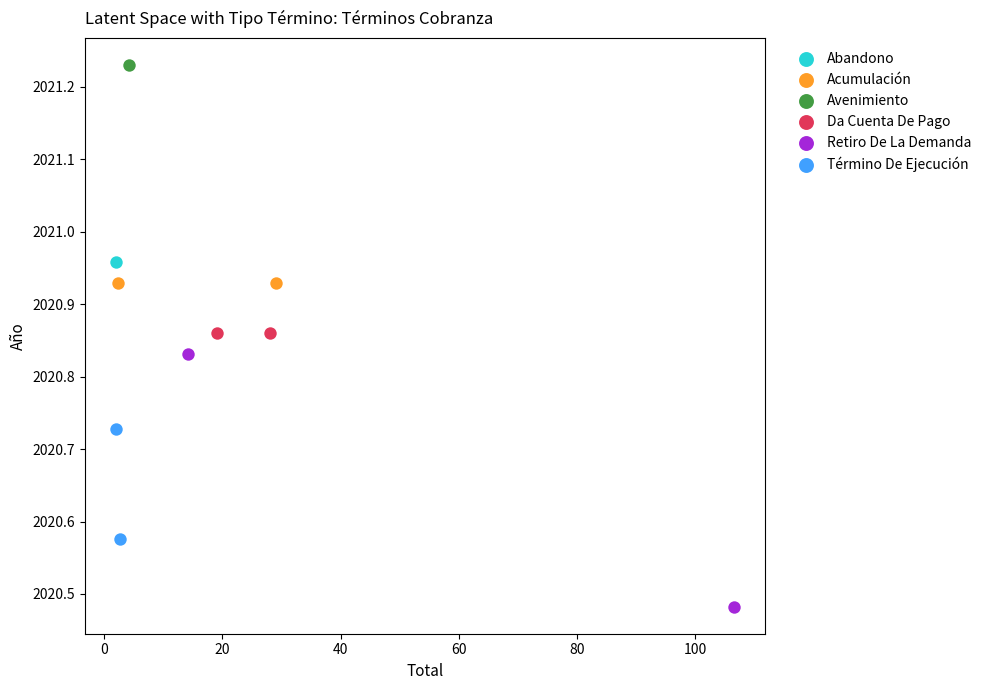

Which series contains the lowest Y value?

Retiro De La Demanda